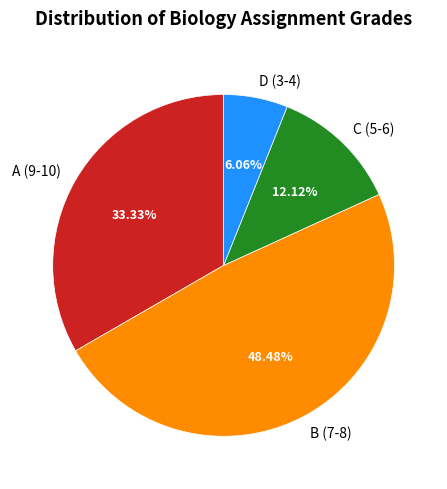

Which slice is the largest?

B (7-8)